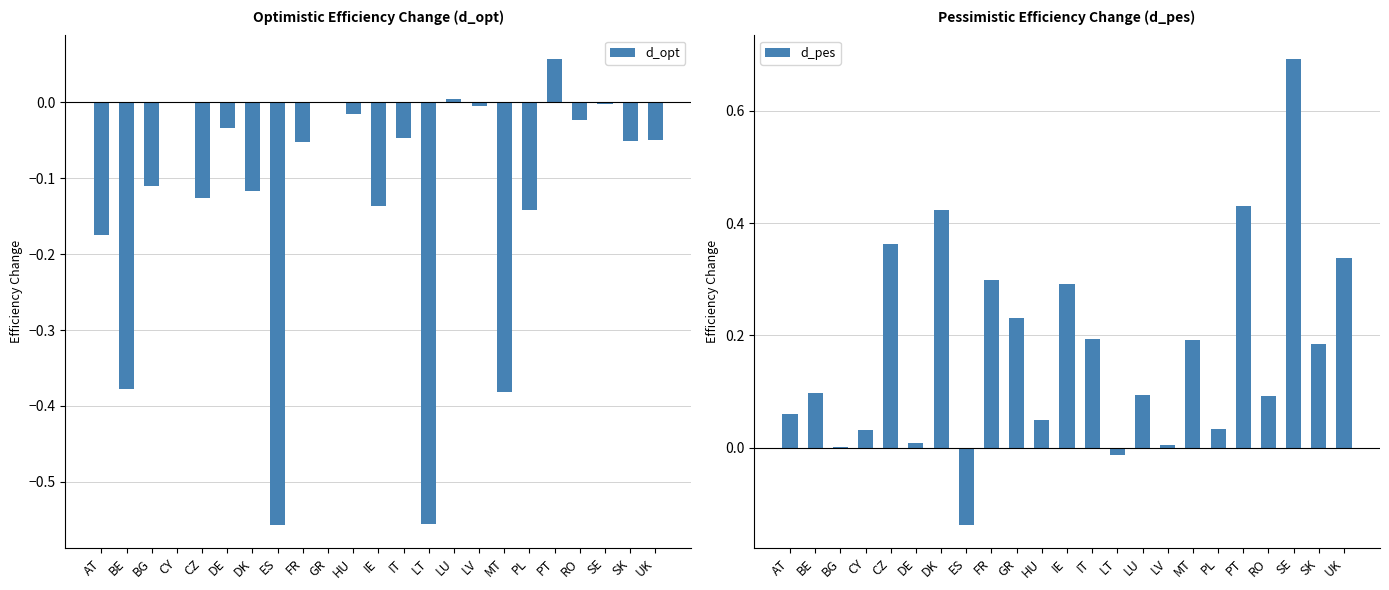

Reading left to right, extract all data points from this chart.

d_opt: -0.2	-0.4	-0.1	-0.0	-0.1	-0.0	-0.1	-0.6	-0.1	-0.0	-0.0	-0.1	-0.0	-0.6	0.0	-0.0	-0.4	-0.1	0.1	-0.0	-0.0	-0.1	-0.0
d_pes: 0.1	0.1	0.0	0.0	0.4	0.0	0.4	-0.1	0.3	0.2	0.0	0.3	0.2	-0.0	0.1	0.0	0.2	0.0	0.4	0.1	0.7	0.2	0.3